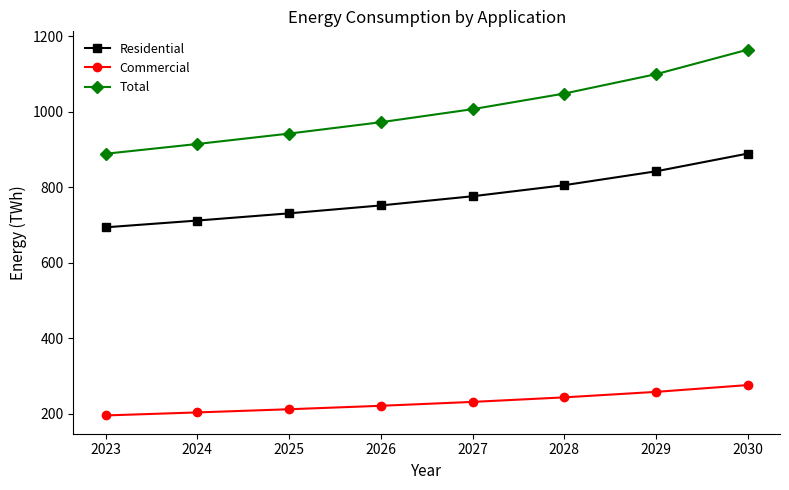

What value does the Total series have at 2029?

1099.8